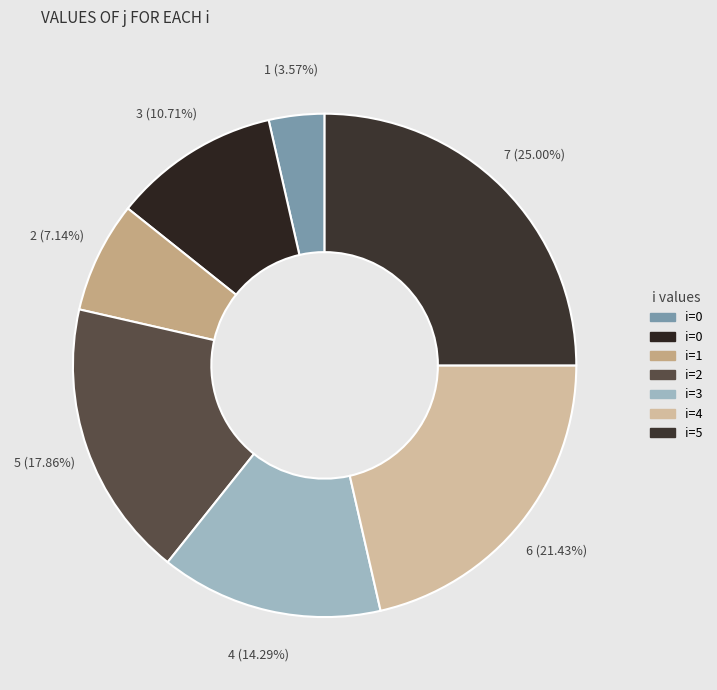

To the nearest percent, what is the difference between the largest and smallest slice percentages?

21%